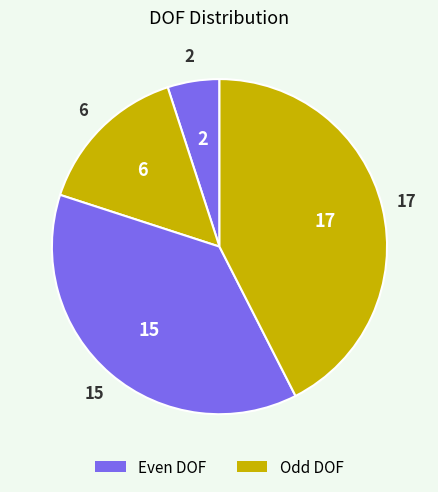

Count the number of slices in the pie.

4